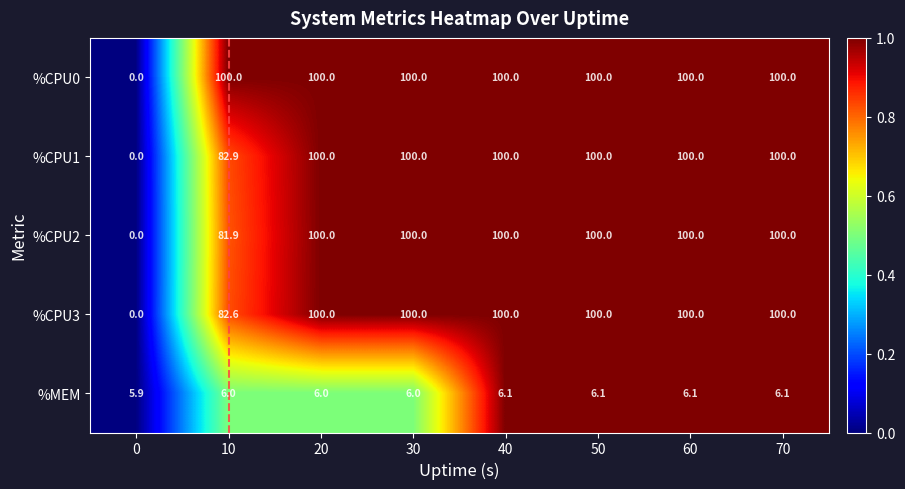

What is the difference between the highest and lowest values at 0?

5.9